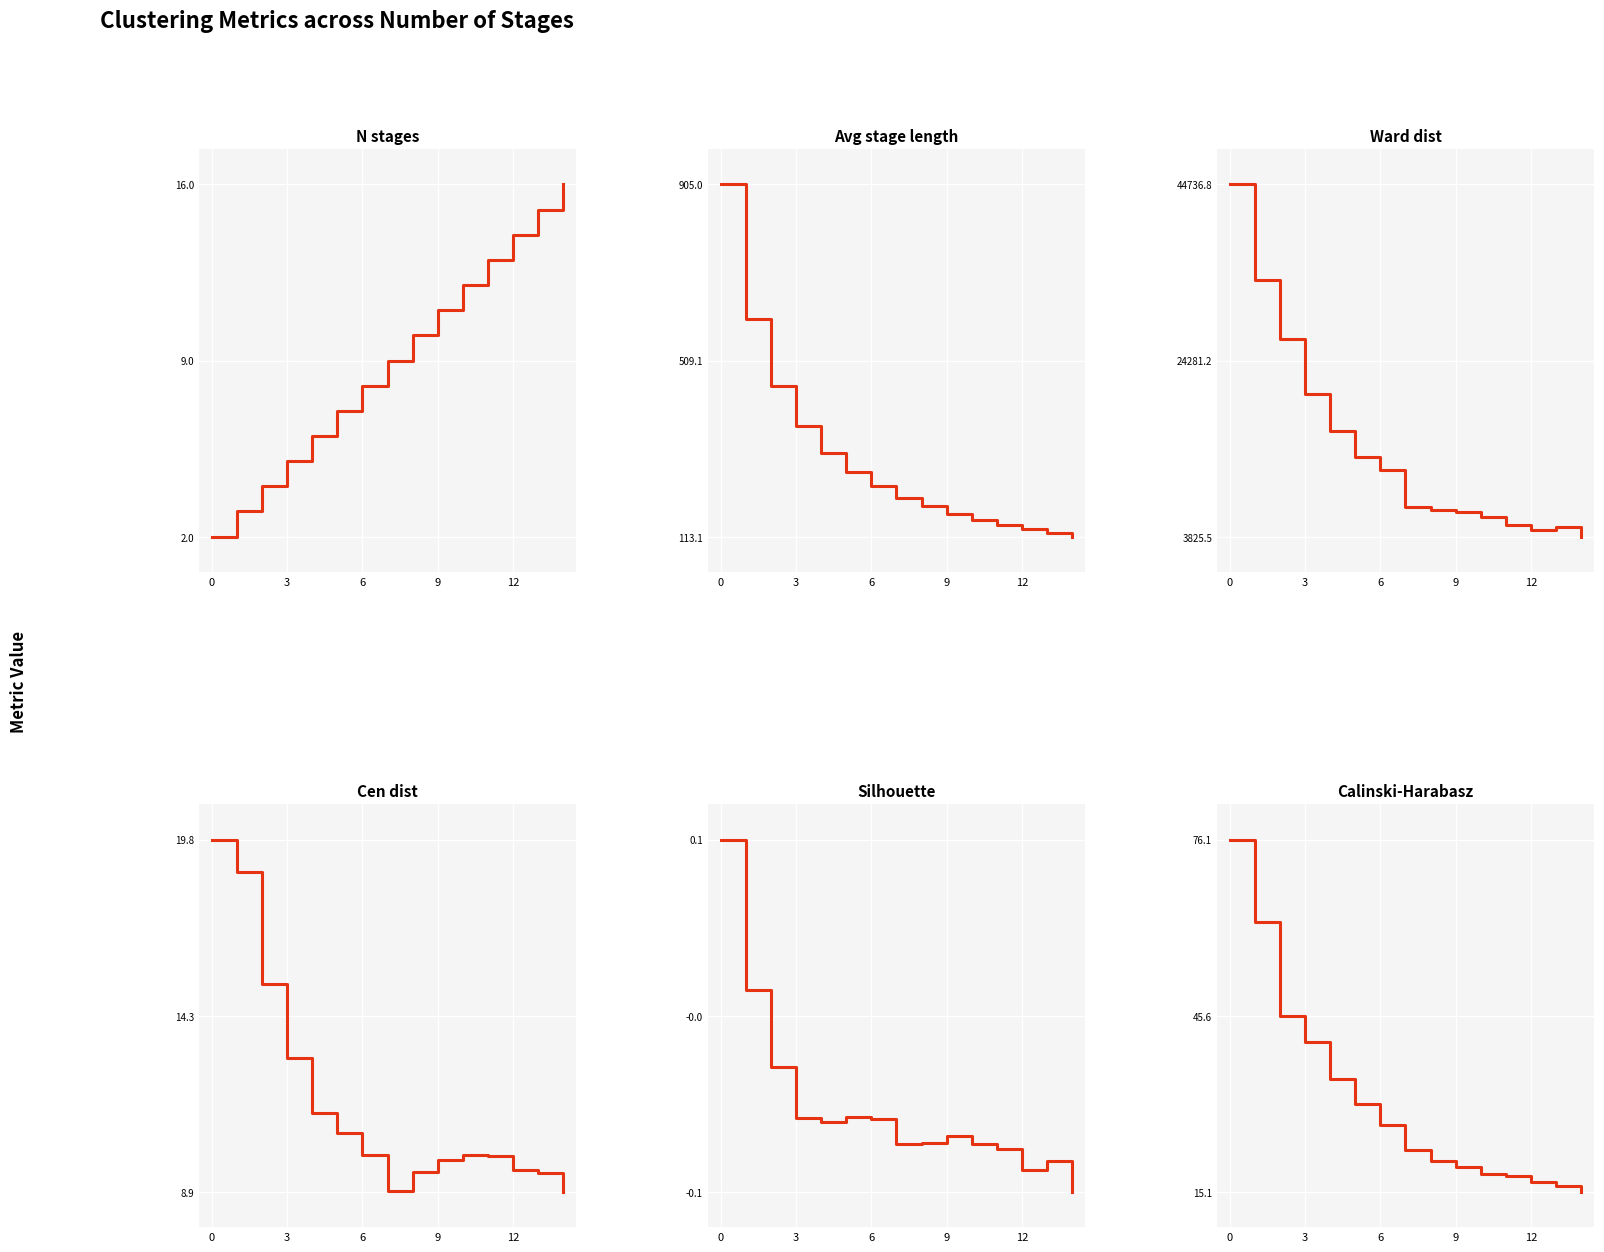

Which series has the largest range (max minus min)?

Ward_dist